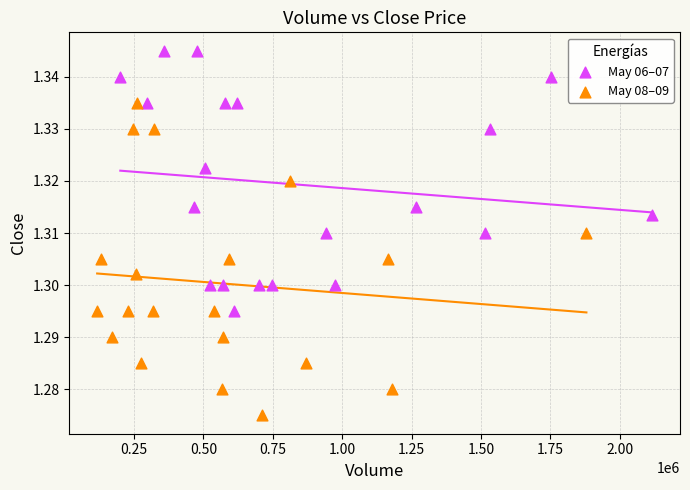

Which series reaches the maximum Y coordinate?

May 06–07